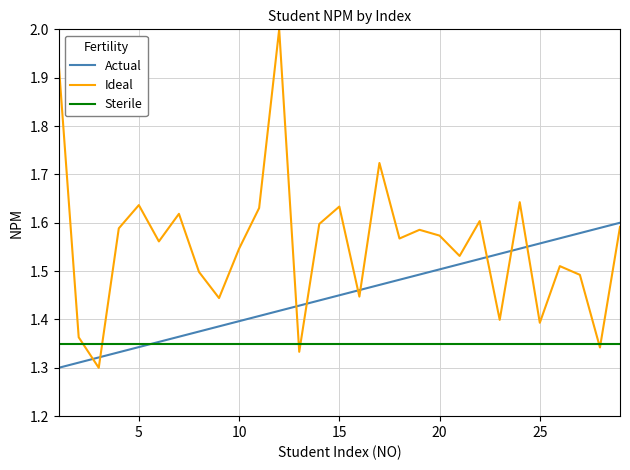

List the series in order of their overall mean, lowest first.

Sterile, Actual, Ideal